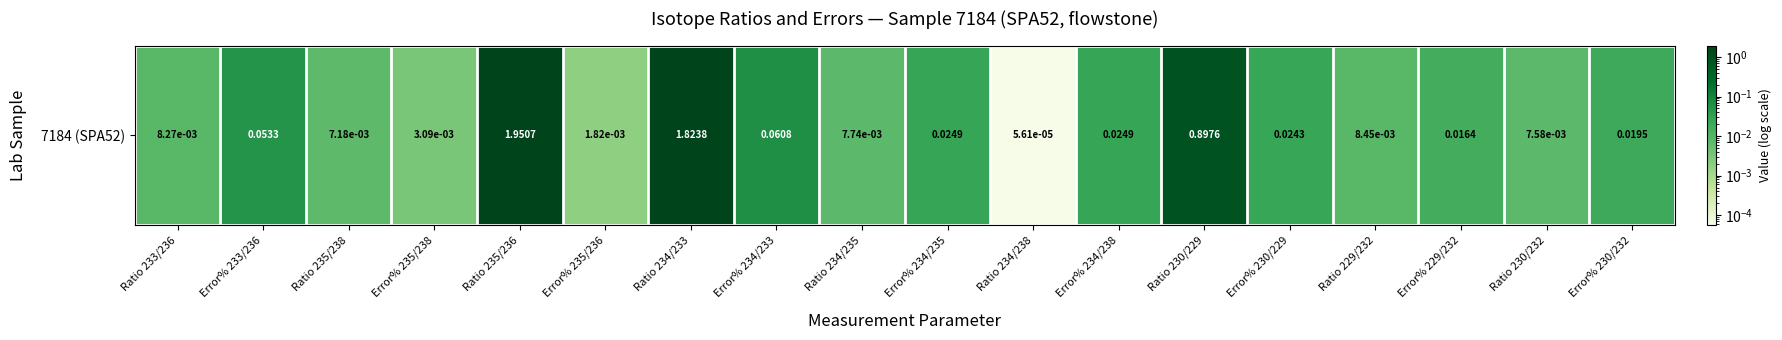

Which has a higher value, Ratio 234/238 or Ratio 230/229?

Ratio 230/229